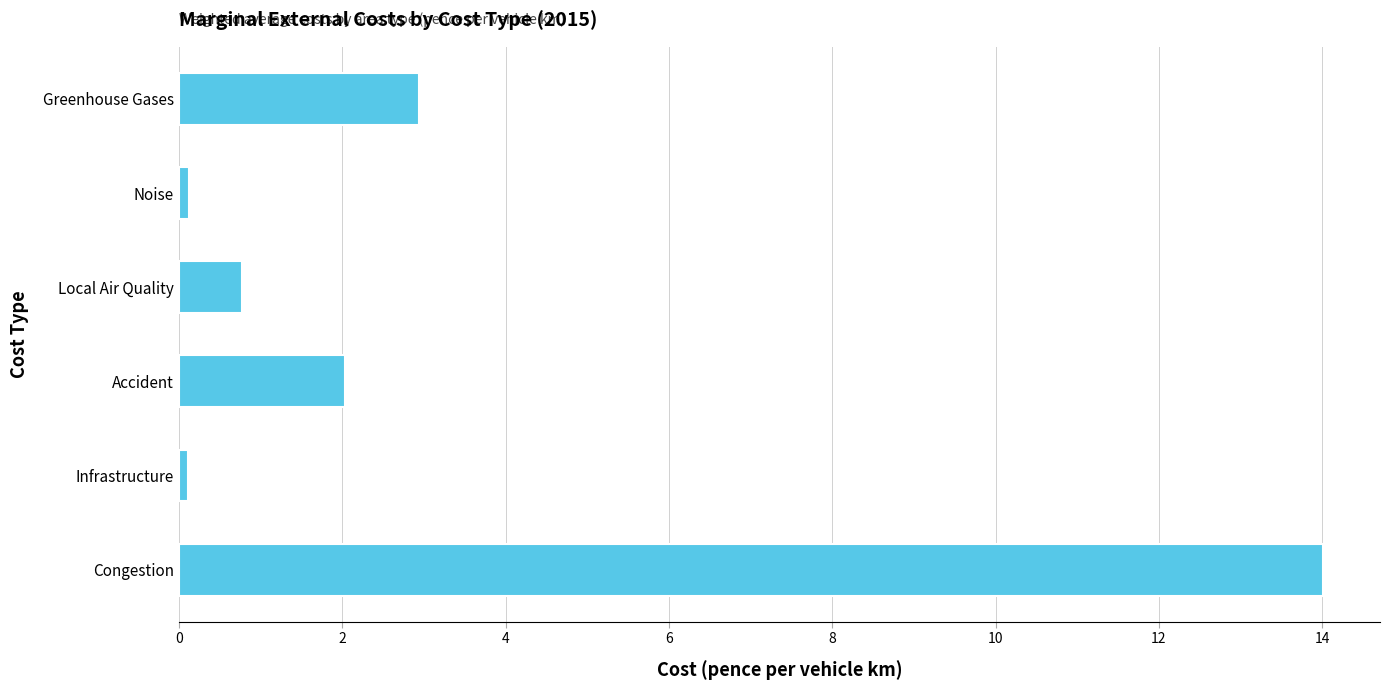

How many bars are there in total?

6